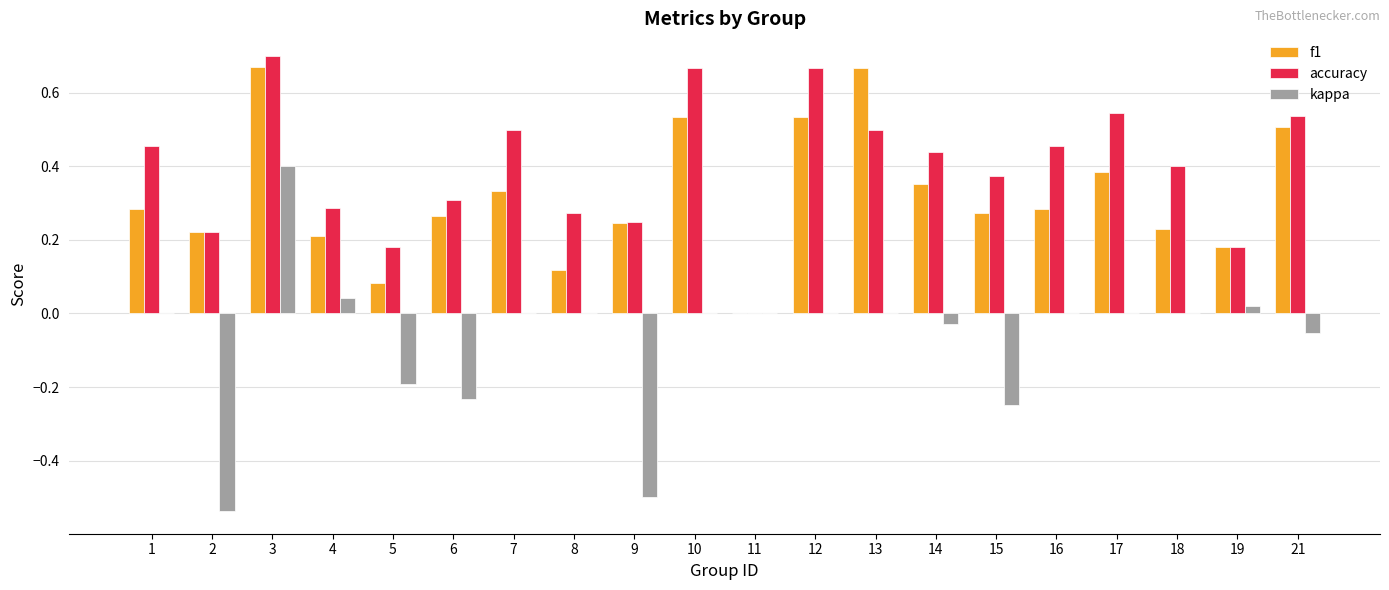

Which series changed the most between 3 and 5?

kappa